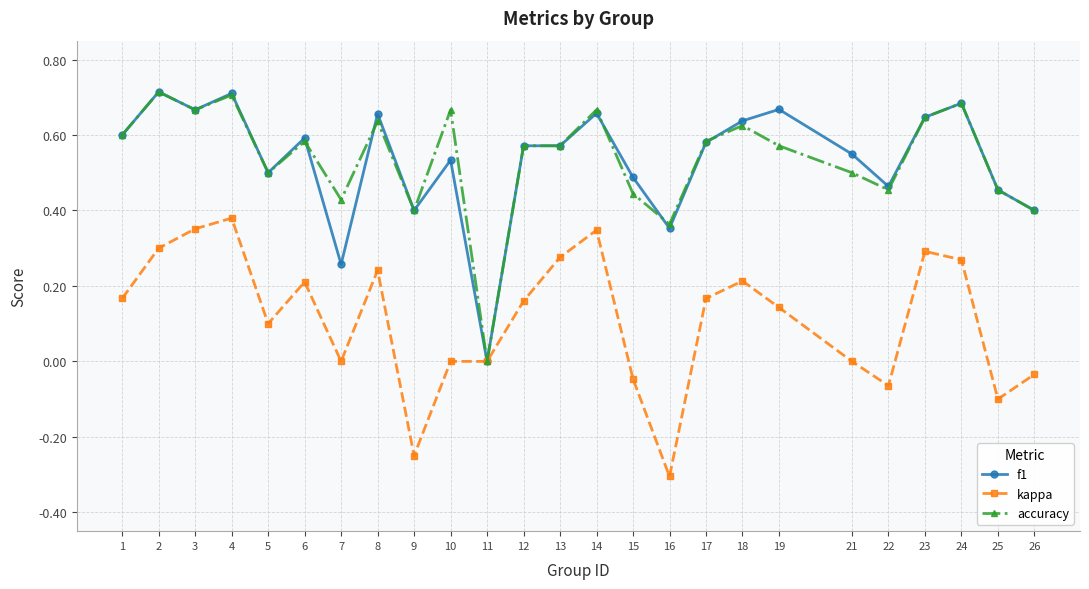

Which series changed the most between 7 and 8?

f1